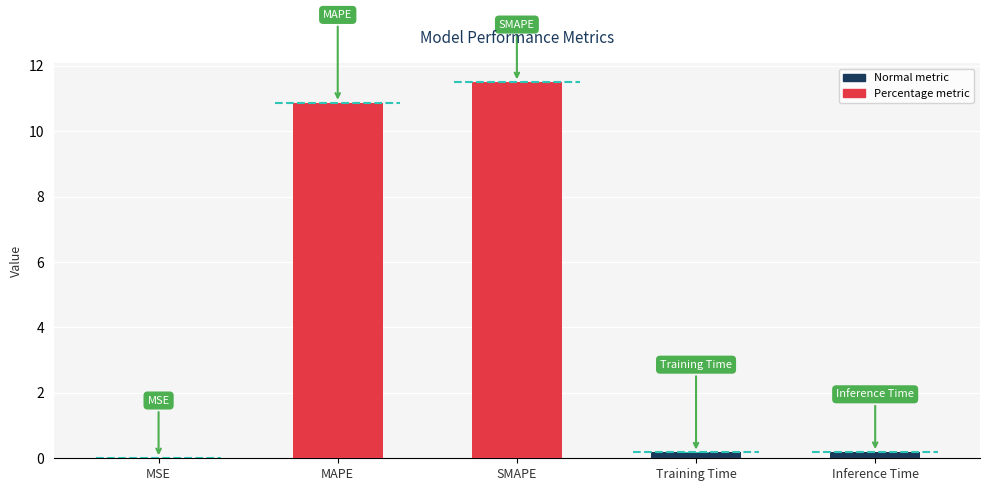

Which has a higher value, Training Time or MSE?

Training Time